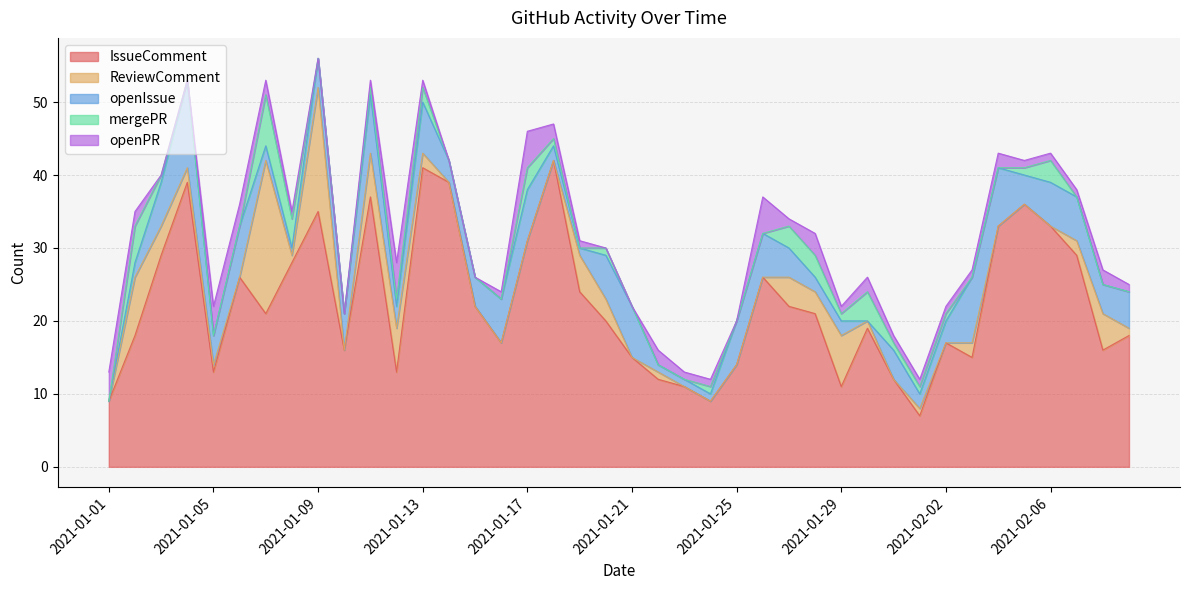

What is the spread (max minus min) of values at 2021-01-01?

9